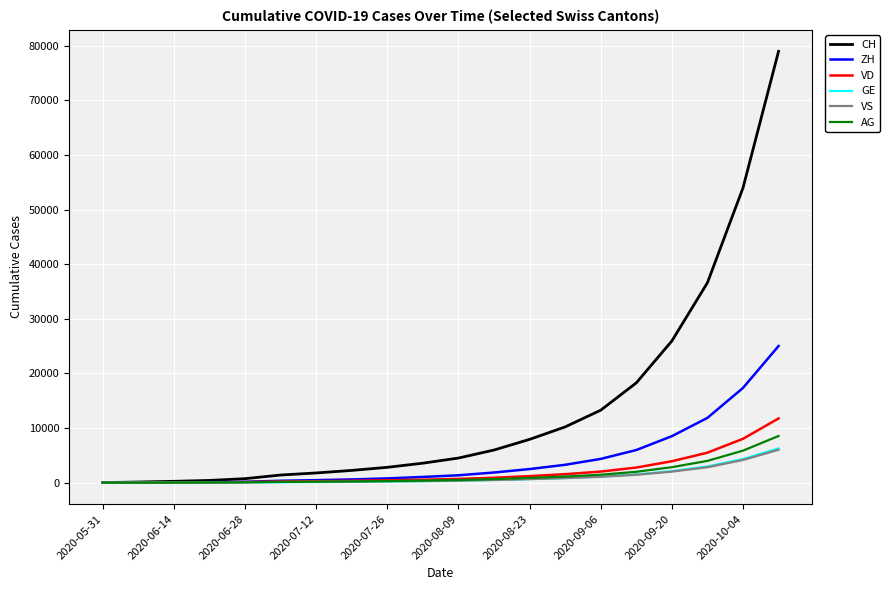

Which series has the widest spread of values?

CH